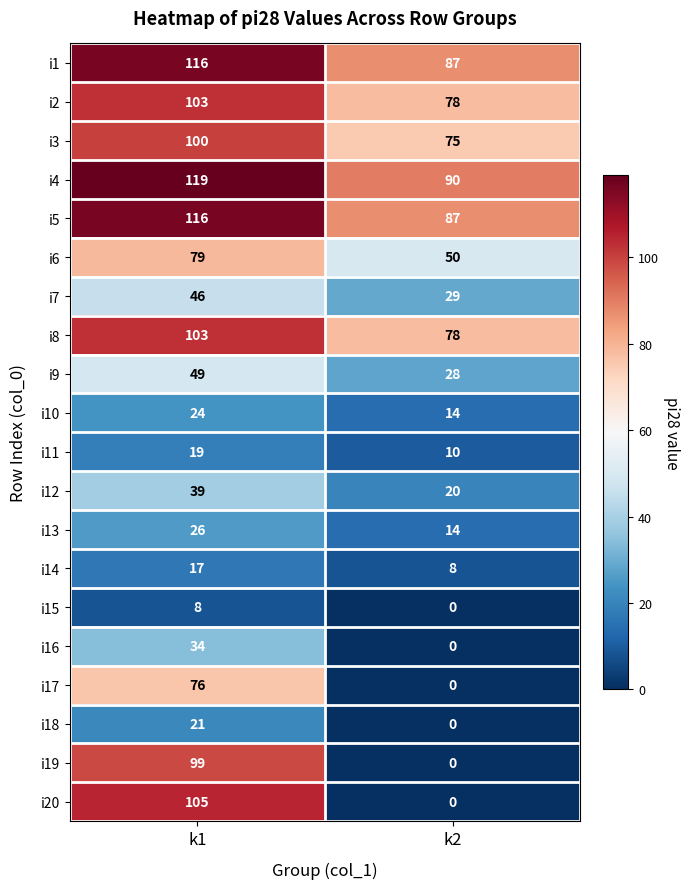

What is the maximum value shown in the chart?

119